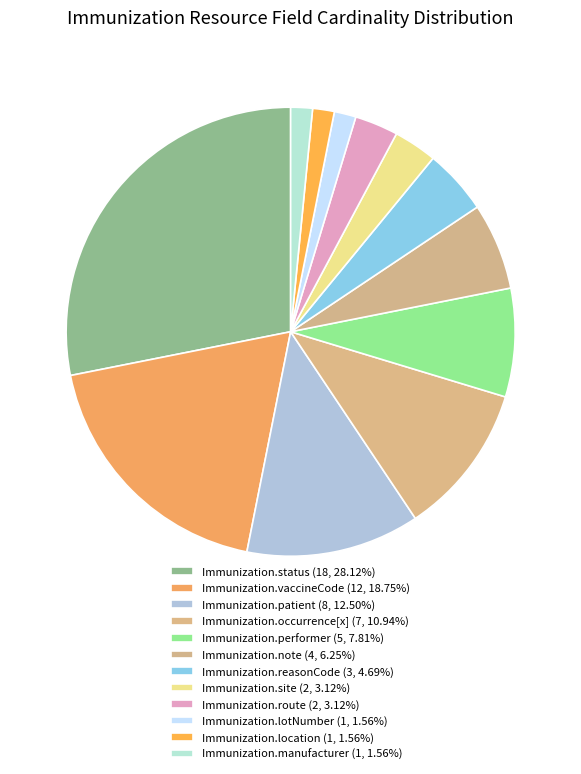

Is Immunization.status the majority of the pie?

No